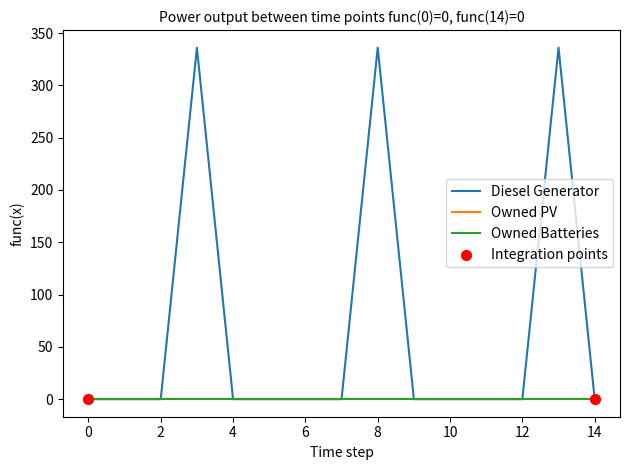

Does the chart have visible grid lines?

No